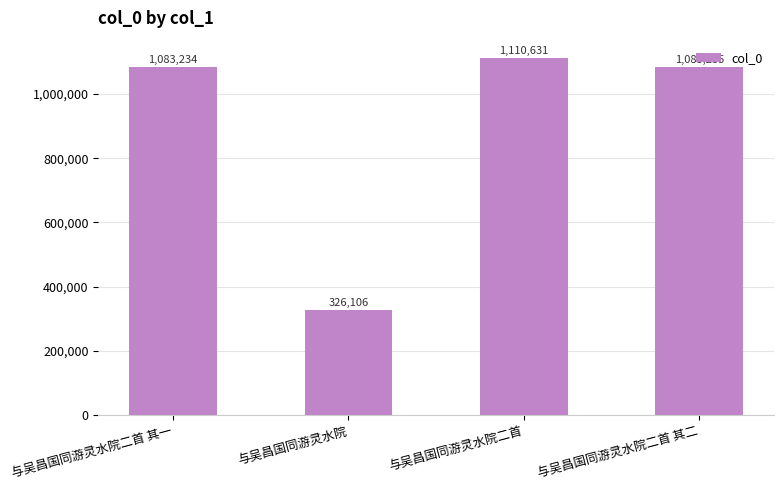

Between 与吴昌国同游灵水院二首 其一 and 与吴昌国同游灵水院, which is larger?

与吴昌国同游灵水院二首 其一